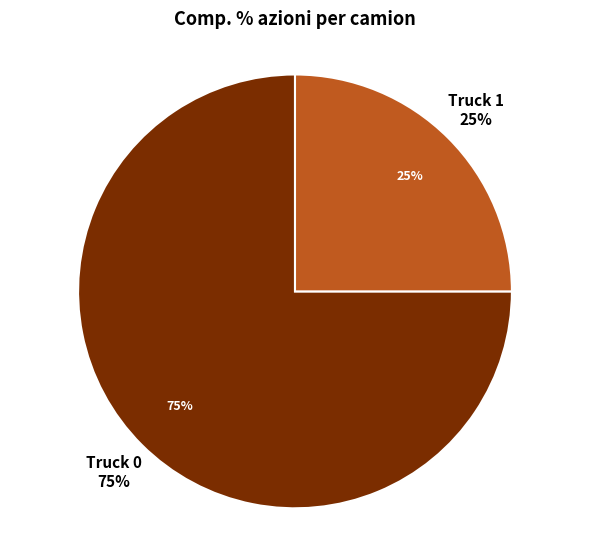

To the nearest percent, what portion does Truck 0 represent?

75%